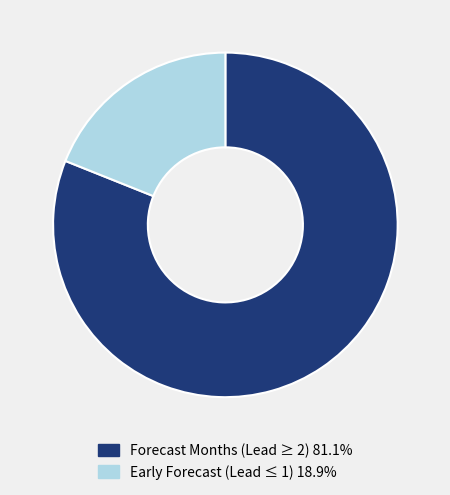

Is there a majority slice in this chart?

Yes